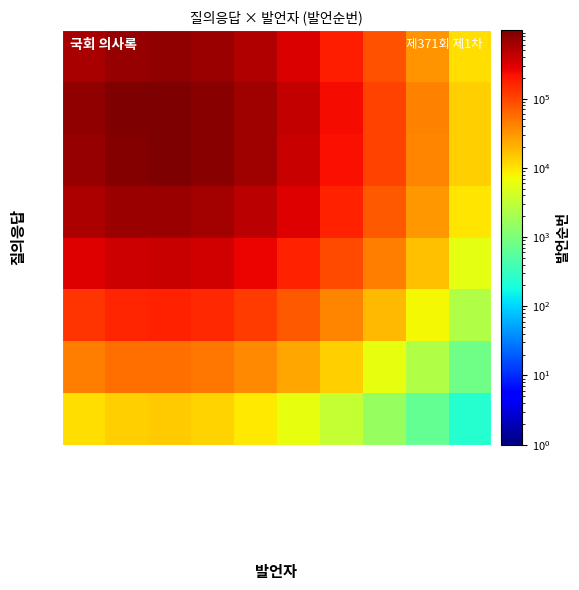

Reading left to right, list all the values displayed in this chart.

Q: 전희경 위원=11084.8	교육부재외동포교육담당관 최보영=13363.6	기재부담당관=14024.4	교육위원장=12512.6	소위원장=9477.1	예산담당관=6082.3	재외동포담당=3330.6	교육부장관=1564.2	위원=644.9	간사=241.8
A: 전희경 위원=43091.0	교육부재외동포교육담당관 최보영=53653.4	기재부담당관=56063.2	교육위원장=49967.2	소위원장=37777.3	예산담당관=24246.6	재외동포담당=13197.5	교육부장관=6114.8	위원=2421.1	간사=839.3
Q_2: 전희경 위원=131408.5	교육부재외동포교육담당관 최보영=162736.9	기재부담당관=170958.4	교육위원장=152351.2	소위원장=115186.5	예산담당관=73882.6	재외동포담당=40195.6	교육부장관=18563.3	위원=7303.8	간사=2459.7
A_3: 전희경 위원=305376.1	교육부재외동포교육담당관 최보영=378220.3	기재부담당관=397376.3	교육위원장=354121.0	소위원장=267694.2	예산담당관=171665.8	재외동포담당=93393.2	교육부장관=43096.5	위원=16904.2	간사=5648.1
Q_4: 전희경 위원=540709.3	교육부재외동포교육담당관 최보영=669713.3	기재부담당관=703628.5	교육위원장=627042.3	소위원장=473994.1	예산담당관=303932.5	재외동포담당=165336.9	교육부장관=76297.2	위원=29891.6	간사=9962.5
A_5: 전희경 위원=729363.4	교육부재외동포교육담당관 최보영=903385.6	기재부담당관=949118.9	교육위원장=845818.2	소위원장=639395.7	예산담당관=409976.3	재외동포담당=223013.7	교육부장관=102898.9	위원=40290.2	간사=13409.9
Q_6: 전희경 위원=749469.2	교육부재외동포교육담당관 최보영=928320.8	기재부담당관=975291.5	교육위원장=869162.6	소위원장=657010.3	예산담당관=421280.9	재외동포담당=229147.5	교육부장관=105725.0	위원=41401.3	간사=13780.4
A_7: 전희경 위원=586696.2	교육부재외동포교육담당관 최보영=726680.3	기재부담당관=763464.9	교육위원장=680388.6	소위원장=514309.9	예산담당관=329780.3	재외동포담당=179388.6	교육부장관=82780.3	위원=32411.3	간사=10805.8